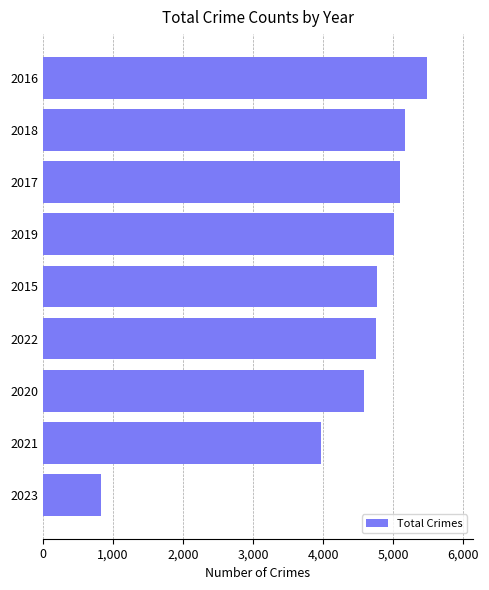

What is the ratio of the value at 2022 to the value at 2016?

0.9